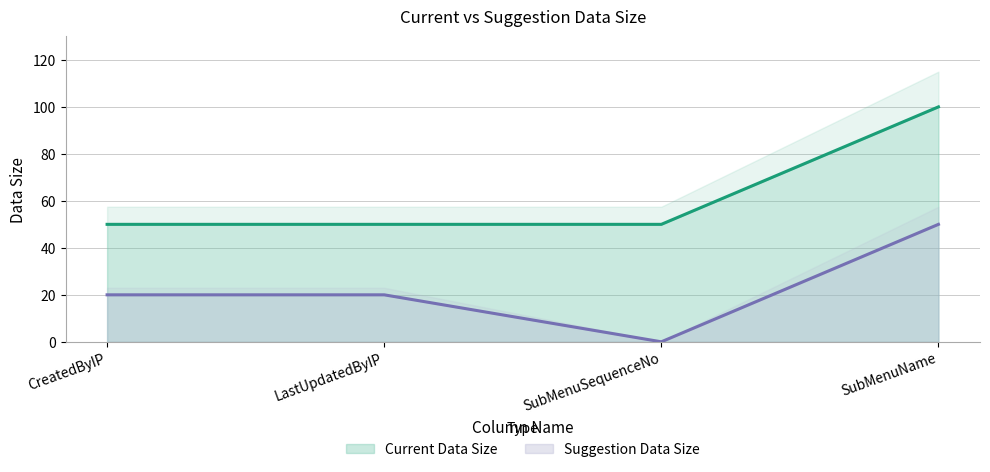

Reading right to left, list all the values displayed in this chart.

Current Data Size: 100	50	50	50
Suggestion Data Size: 50	0	20	20